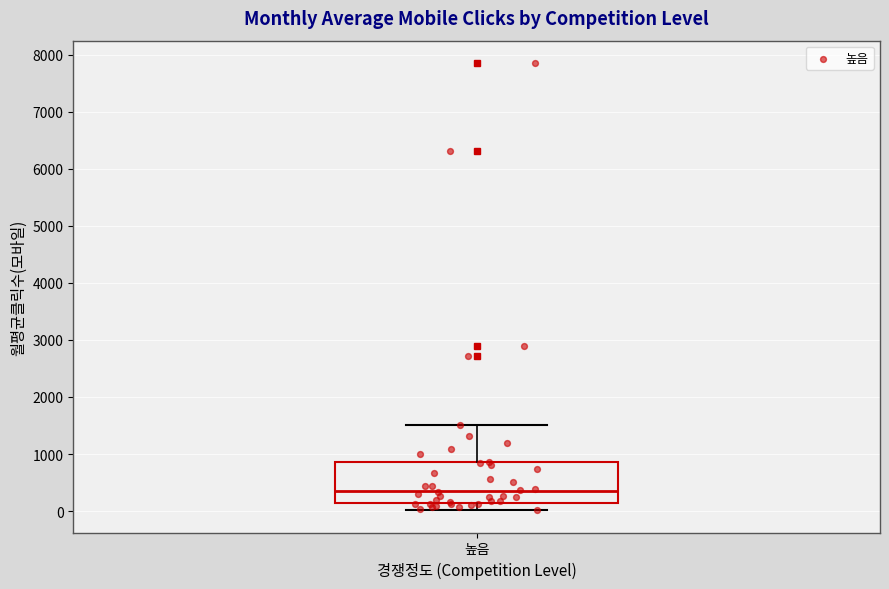

Where is the lower edge of the box for 높음 on the y-axis? The values are not printed on the chart, so give them approximately, as read against the axis.

100